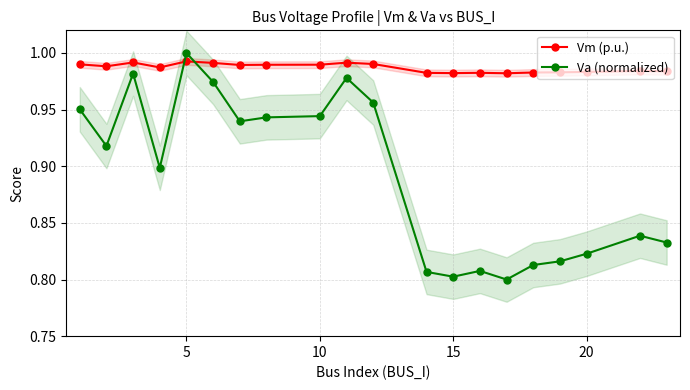

Rank the series by their maximum value, from lowest to highest.

Vm (p.u.), Va (normalized)